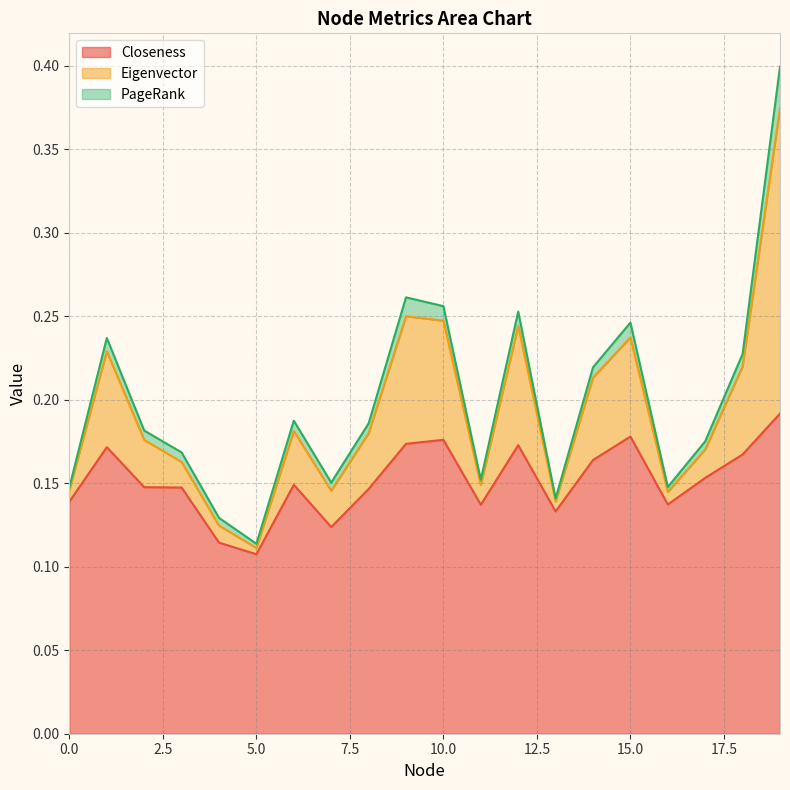

What is the highest value of the Eigenvector series?

0.4